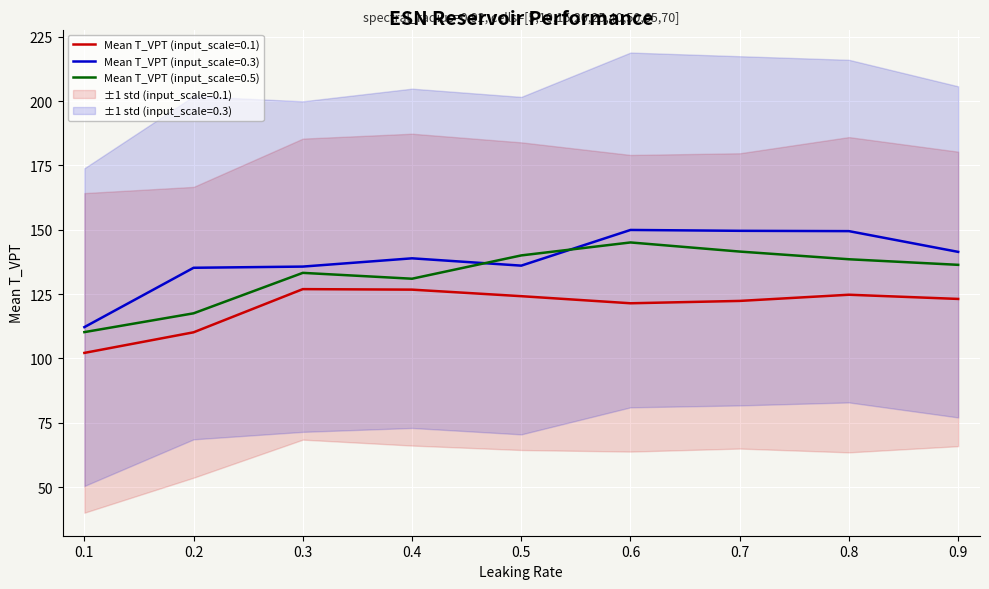

How many data points in mean_T_VPT (input_scale=0.3) are less than 138?

4